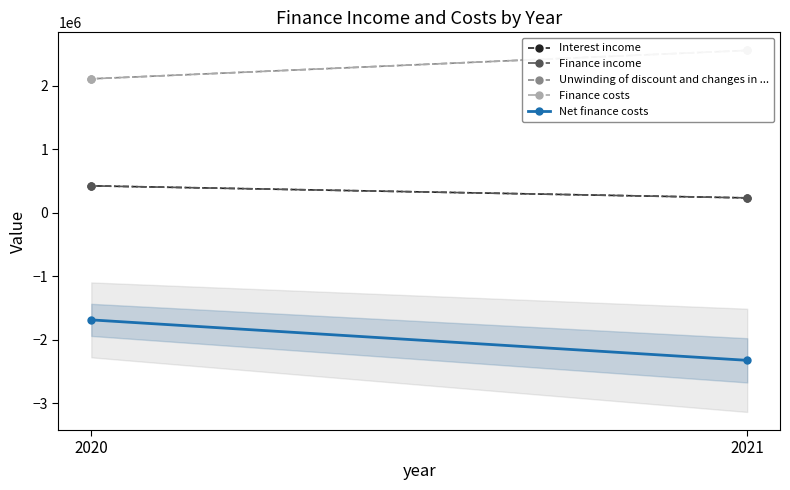

The Net finance costs series shows -471282 at 2020. True or false?

False